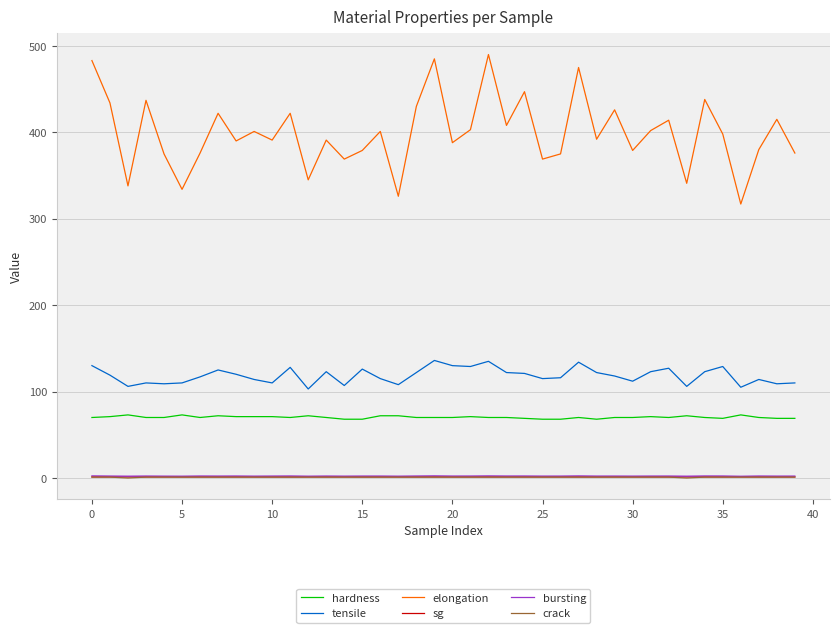

Which series has the widest spread of values?

elongation